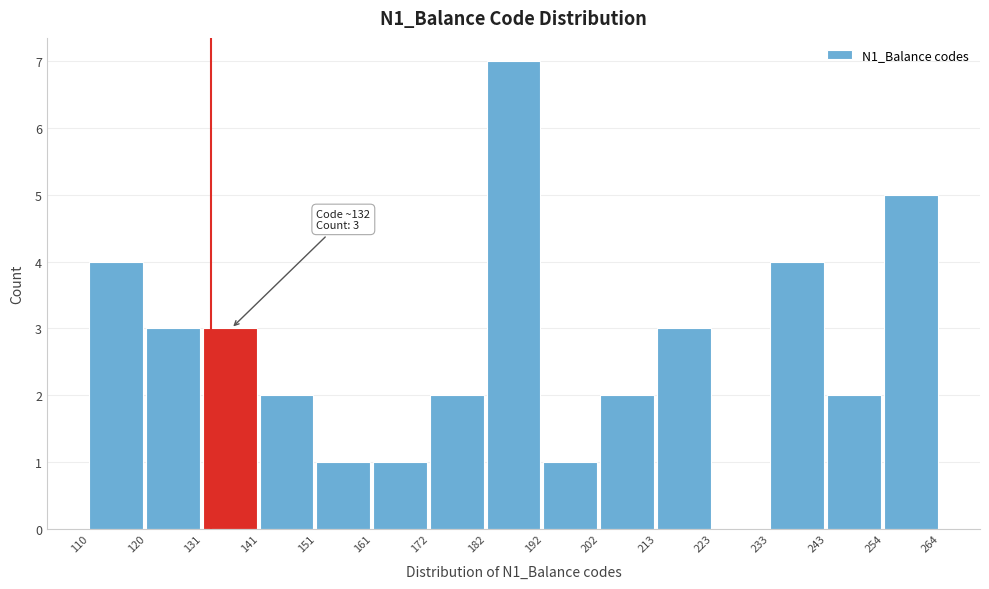

Which range on the x-axis has the tallest bar?

182 to 192